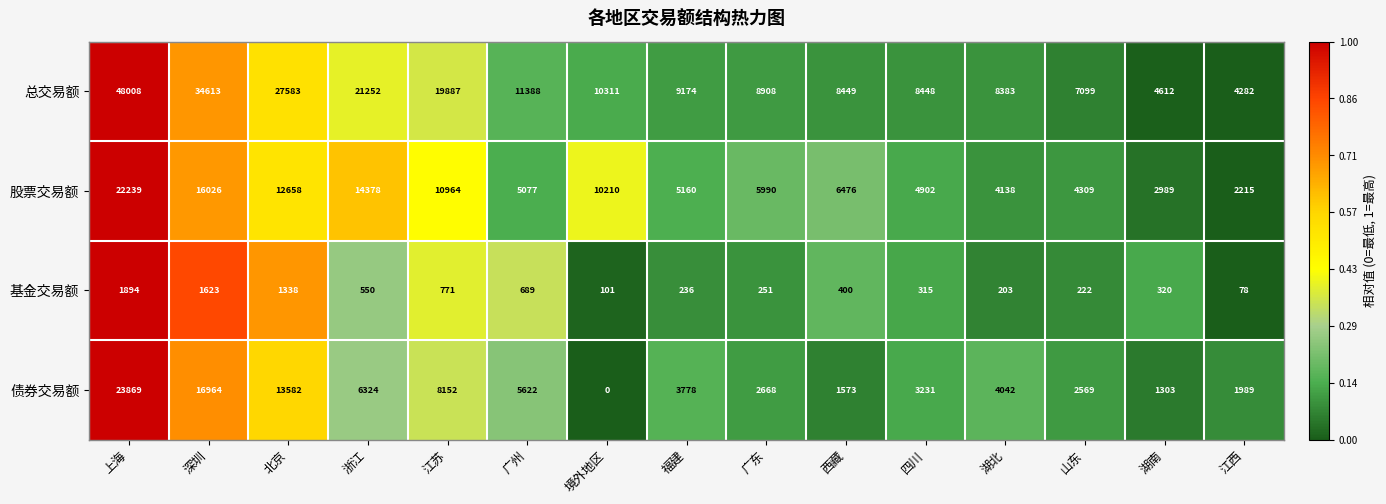

At which category is the sum across all series the highest?

上海